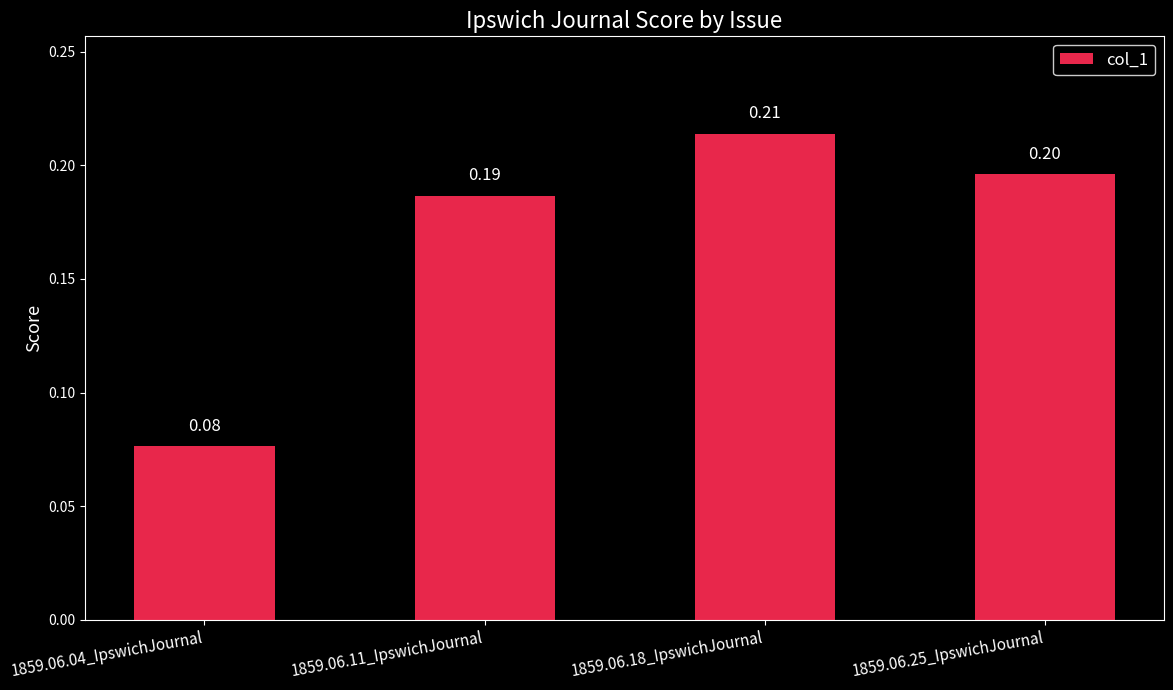

What is the sum of the values at 1859.06.04_IpswichJournal and 1859.06.11_IpswichJournal?

0.3